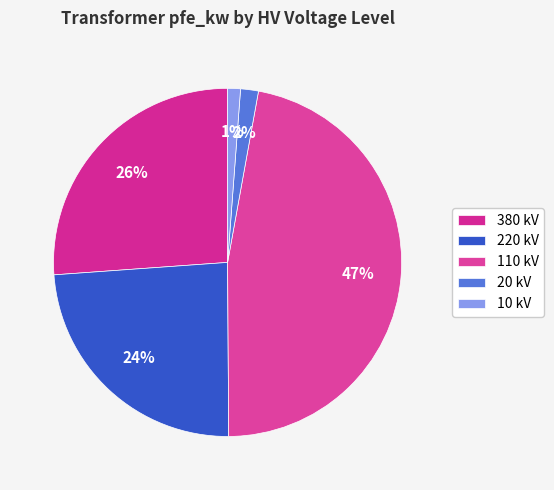

Is there any slice that represents more than half of the pie?

No